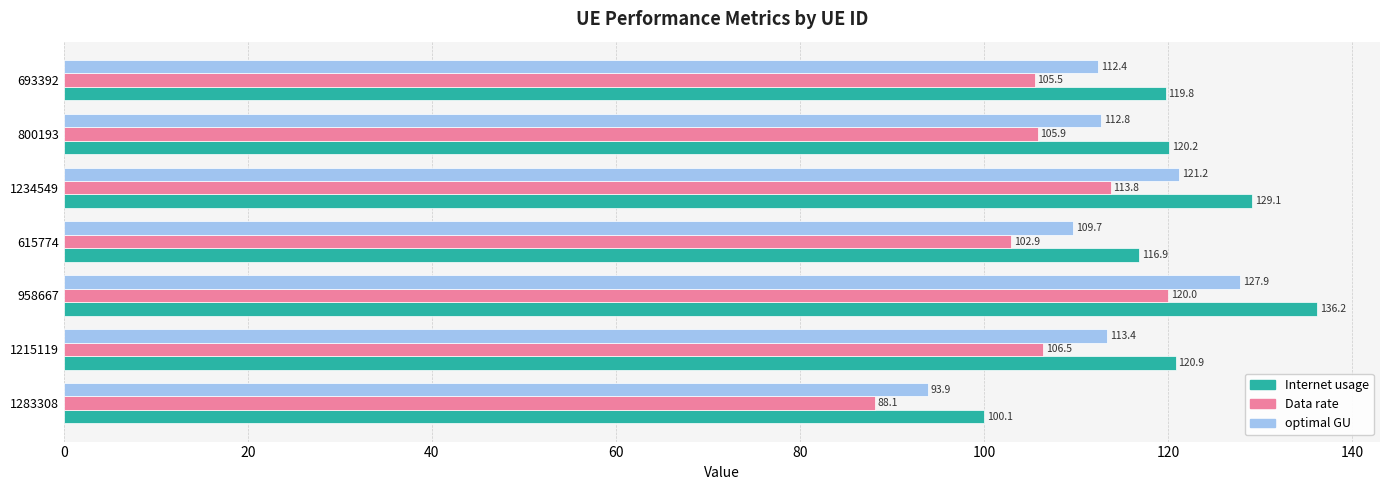

At which category is the sum across all series the highest?

958667